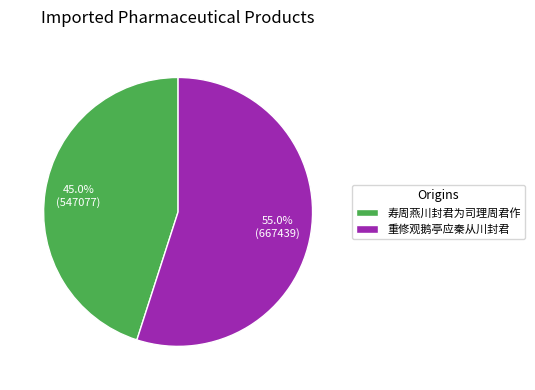

How many segments does this pie chart have?

2